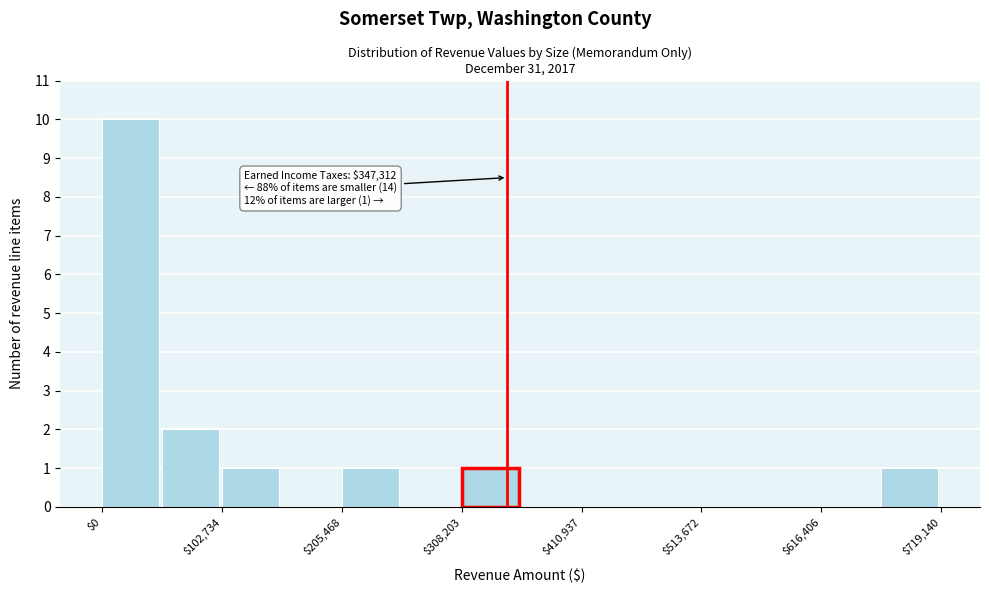

Around what value on the x-axis is the tallest bar? Give the approximate position of its centre, as read against the axis.

20000